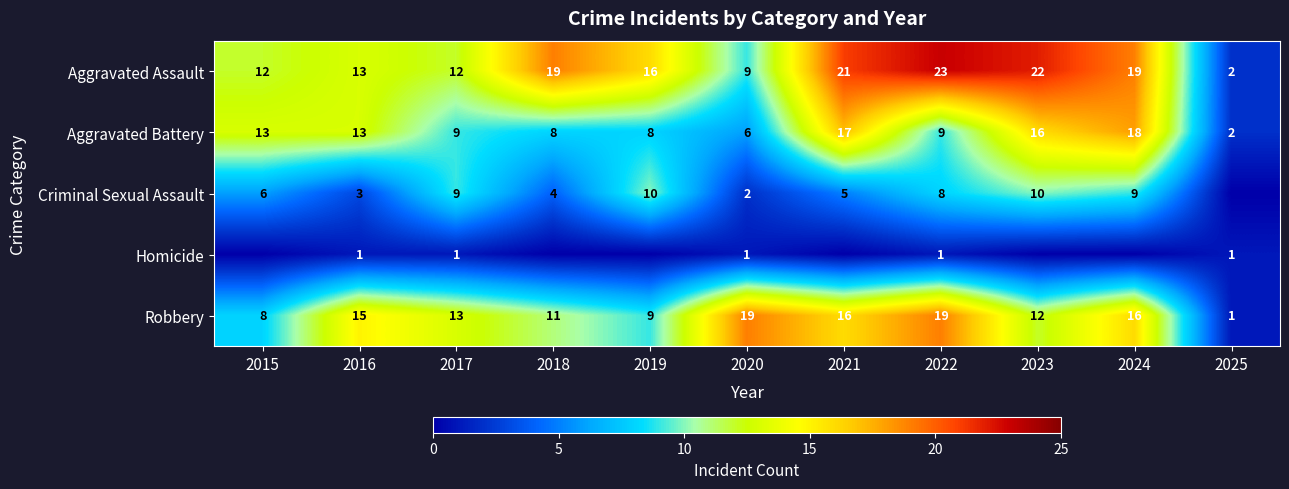

What is the maximum value for Robbery?

19